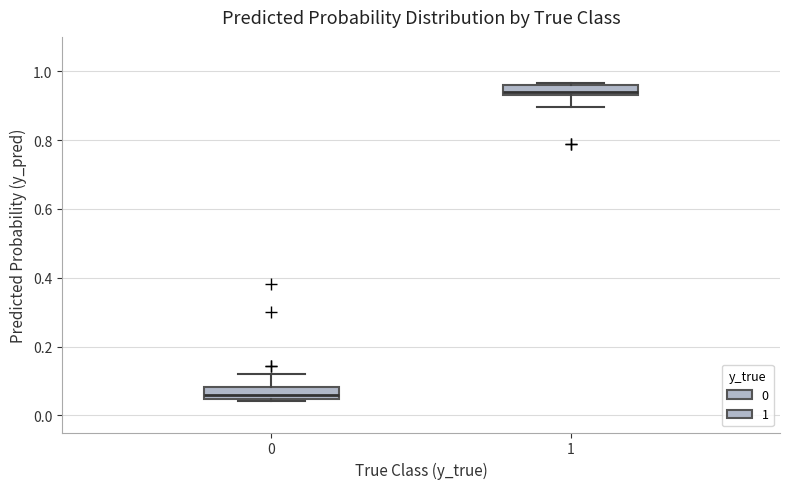

Where does the upper whisker of the box at x = 0 end on the y-axis? The values are not printed on the chart, so give them approximately, as read against the axis.

0.12